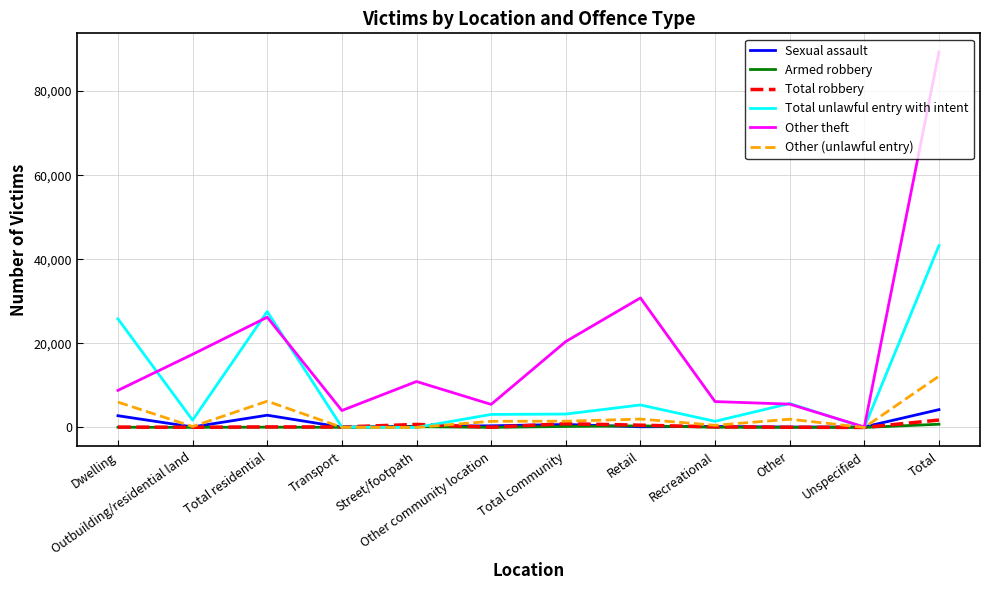

Which category has the highest value across all series?

Total